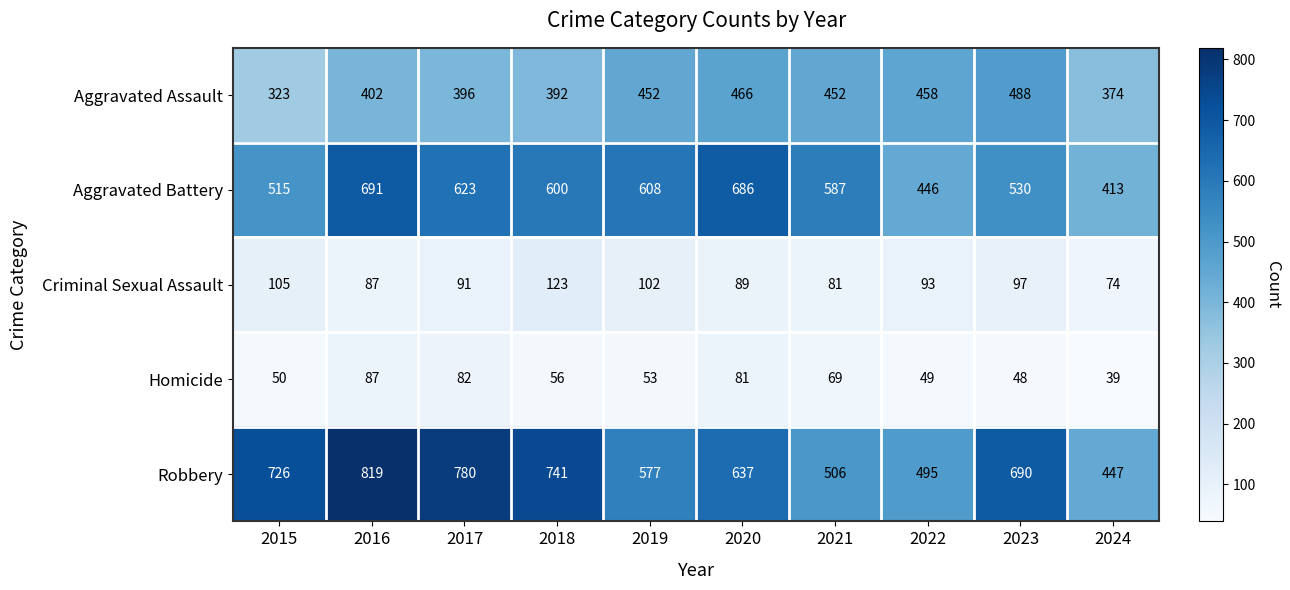

Which series has the widest spread of values?

Robbery